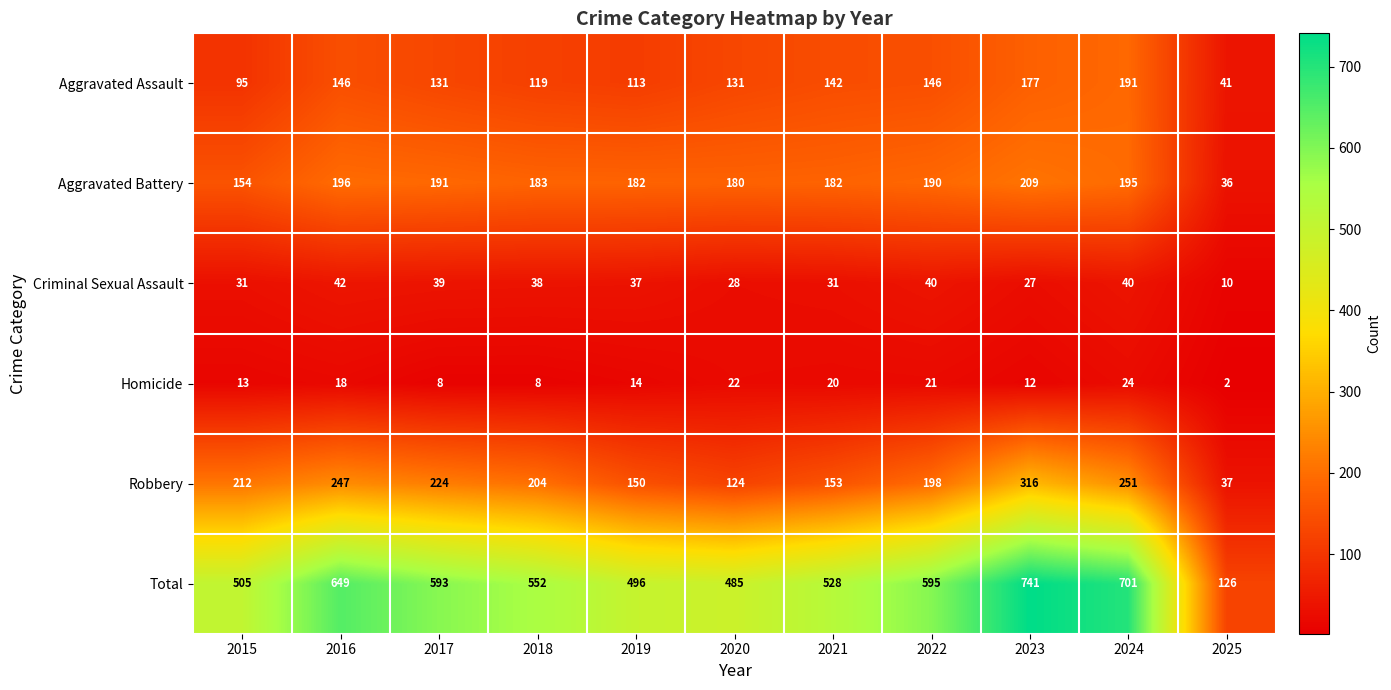

At 2019, list the series in order from largest to smallest.

Total, Aggravated Battery, Robbery, Aggravated Assault, Criminal Sexual Assault, Homicide